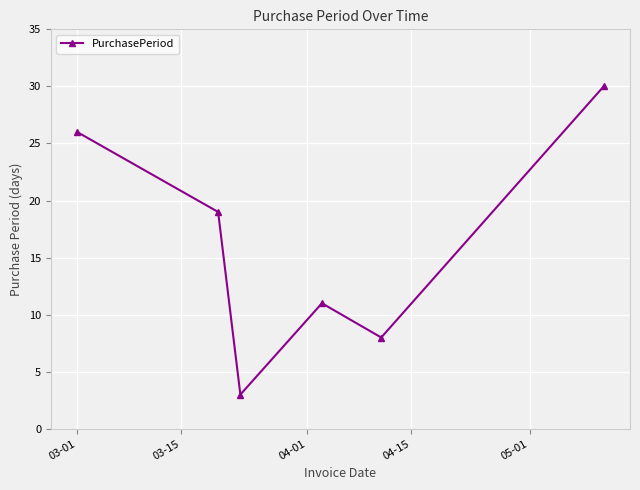

What is the value of the 1st point from the left?

26